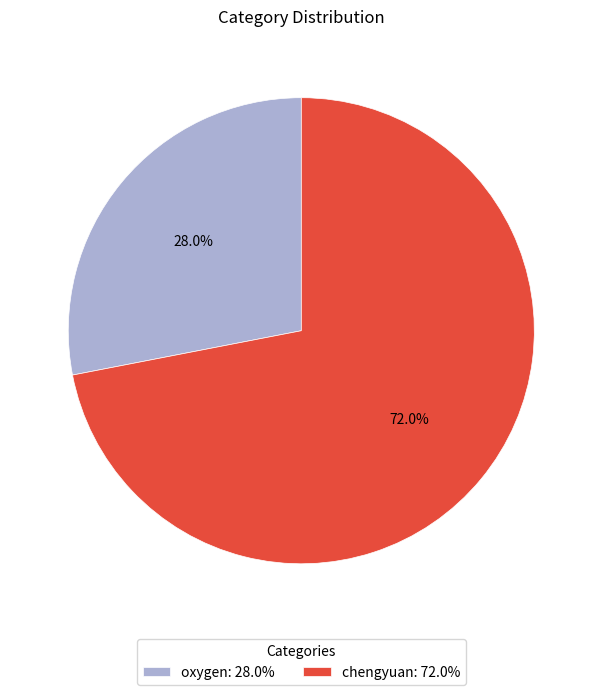

How many slices are in this pie chart?

2